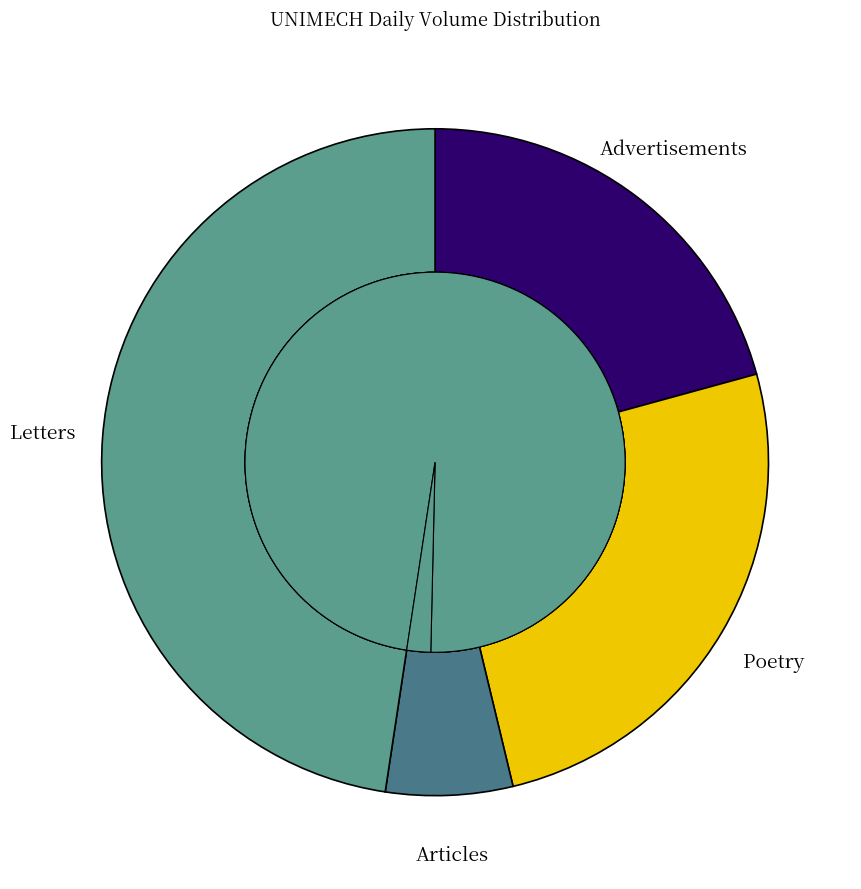

Is there a majority slice in this chart?

No